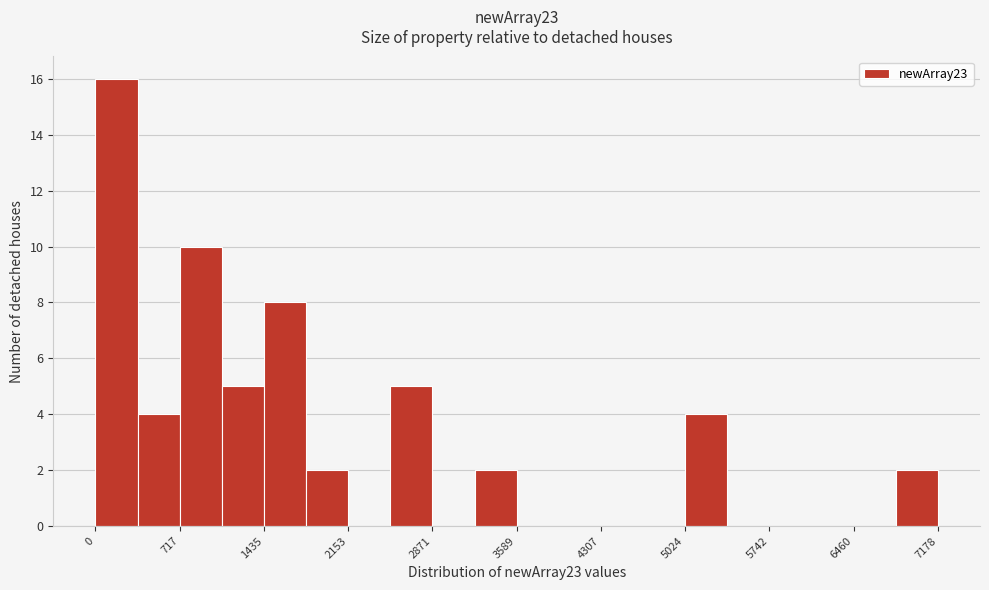

Around what value on the x-axis is the tallest bar? Give the approximate position of its centre, as read against the axis.

200